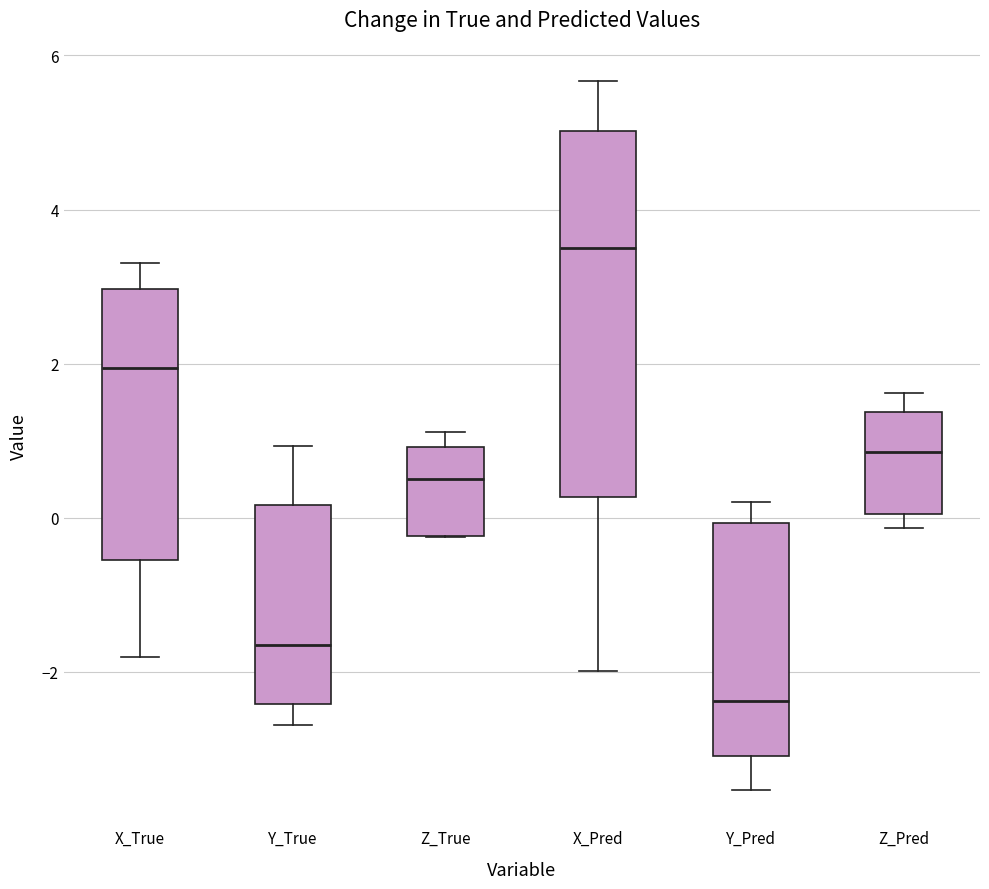

Which box has the highest median line?

X_Pred